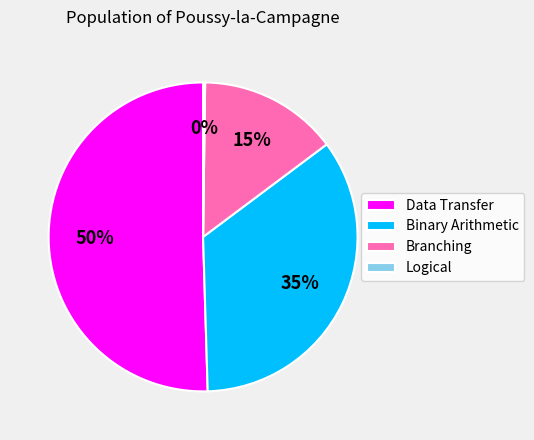

Which slice is the largest?

Data Transfer